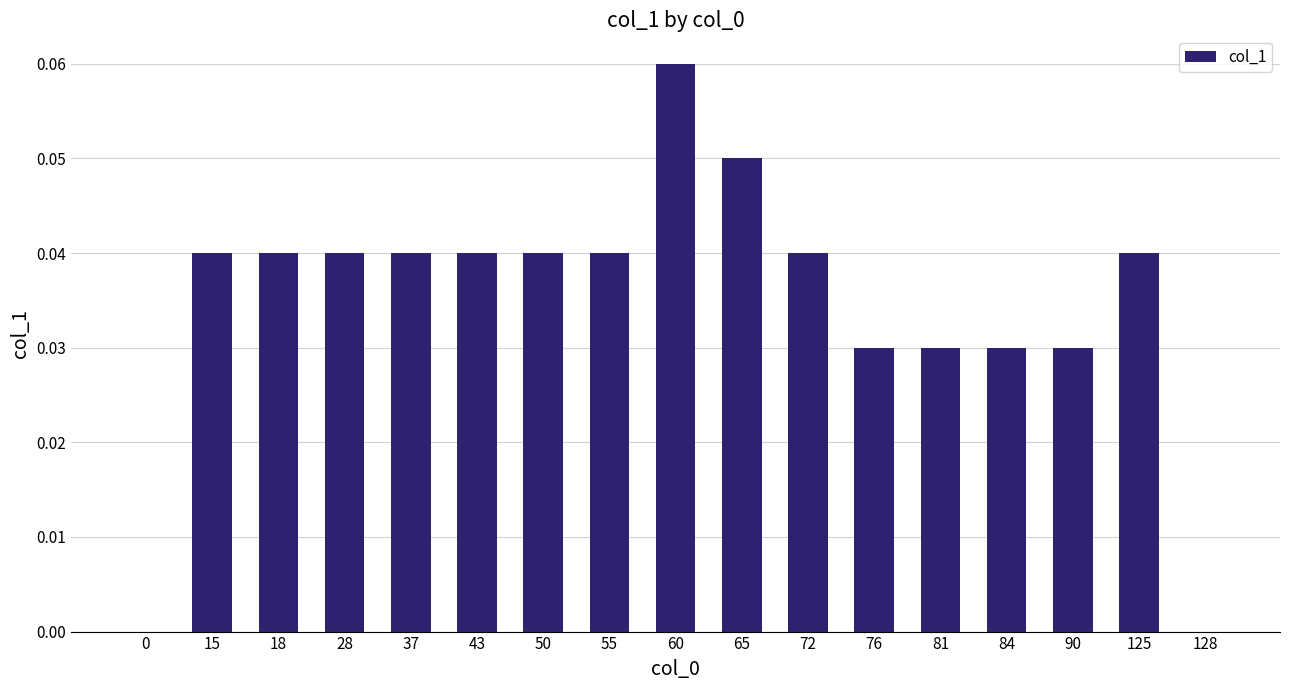

True or false: the data shows 0.1 at 50.

False